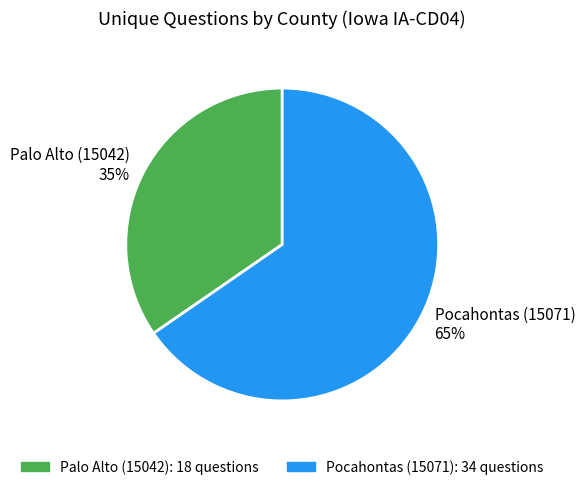

The Pocahontas (15071) slice represents 65% of the pie. True or false?

True